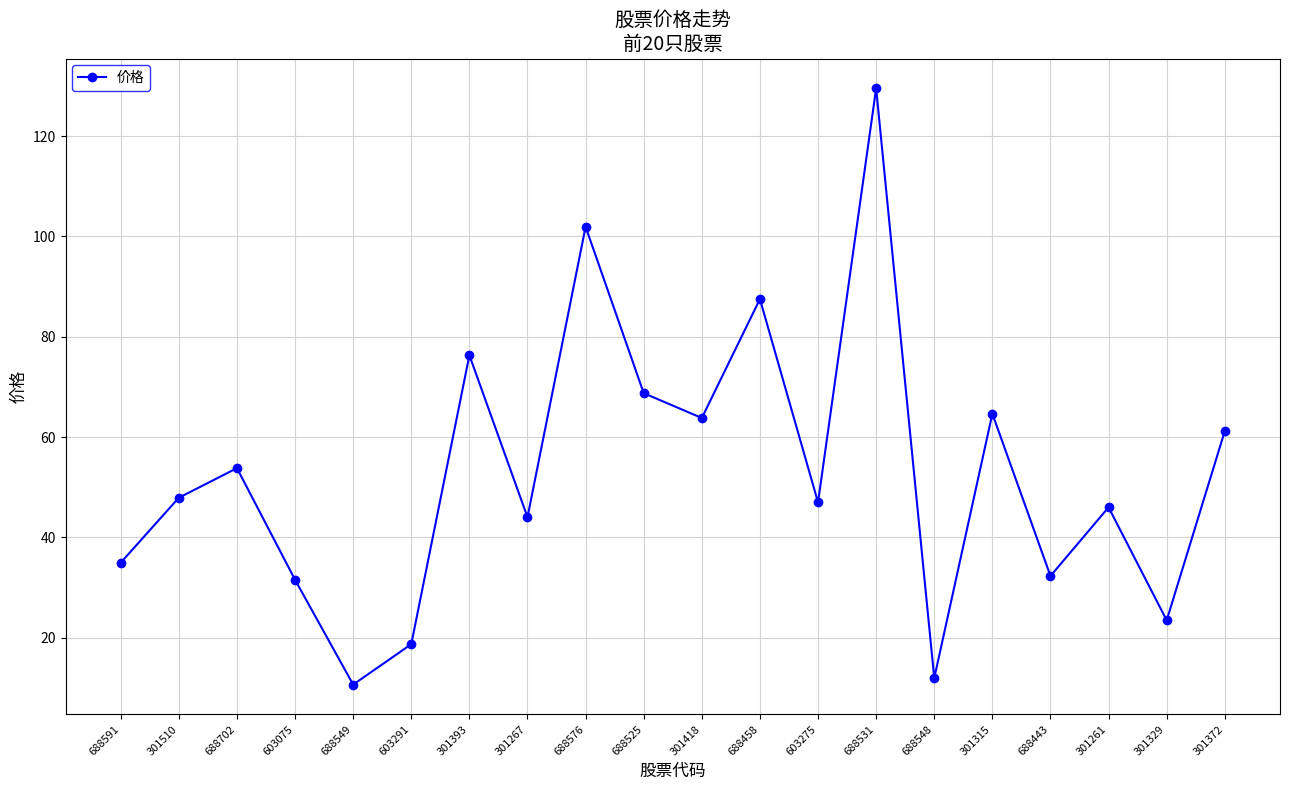

At which category does the data reach its first local valley?

688549